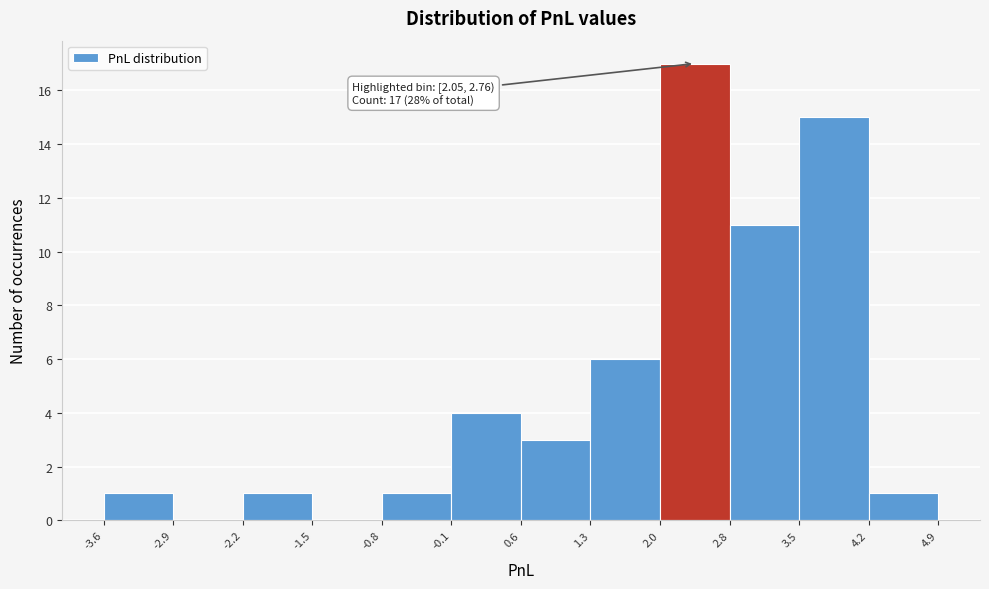

Over which range of the x-axis is the bar tallest?

2.0 to 2.8